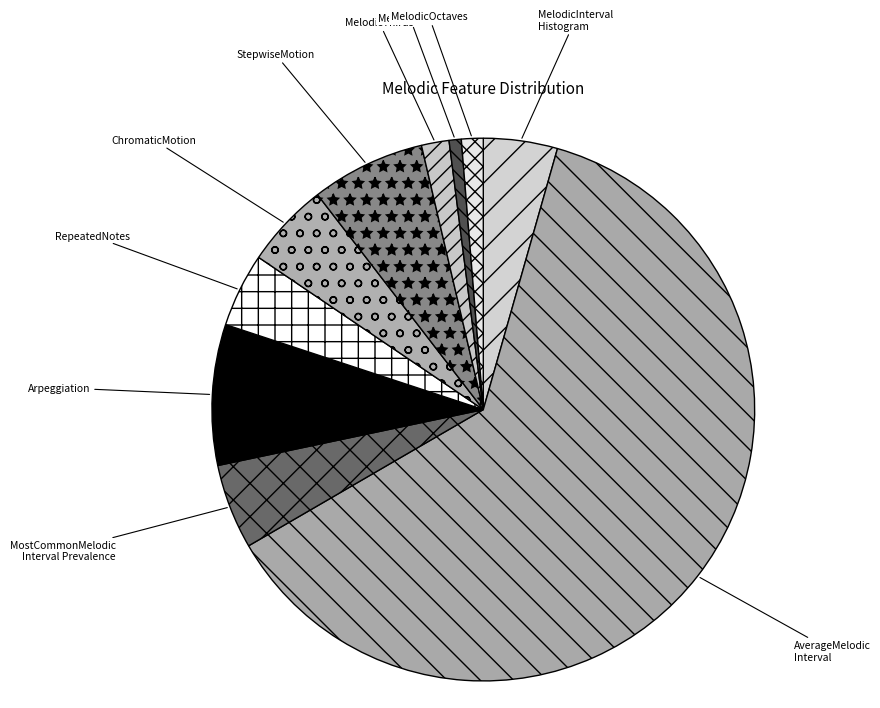

Combined, do ChromaticMotion and StepwiseMotion account for over 50%?

No